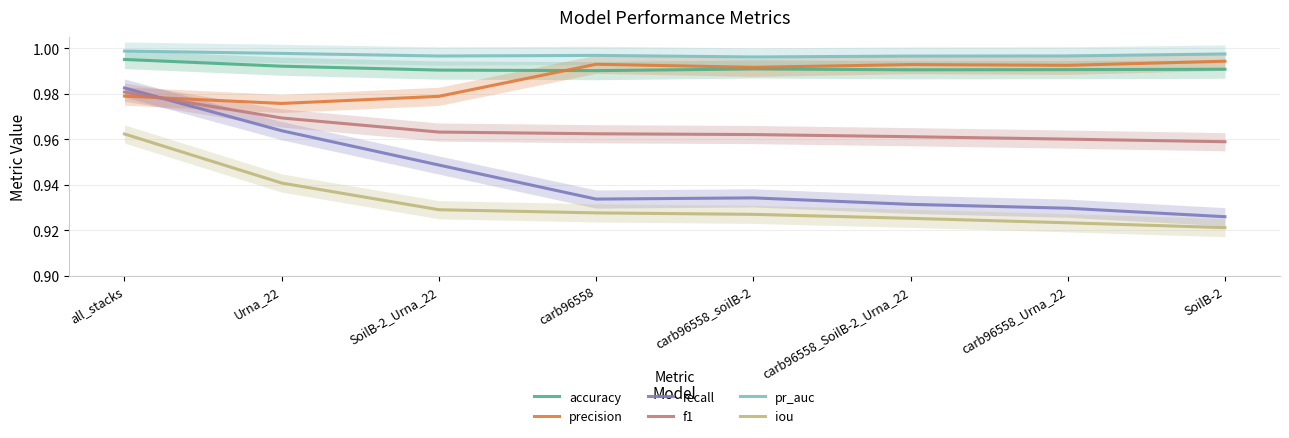

What is the label of the 3rd point from the right?

carb96558_SoilB-2_Urna_22